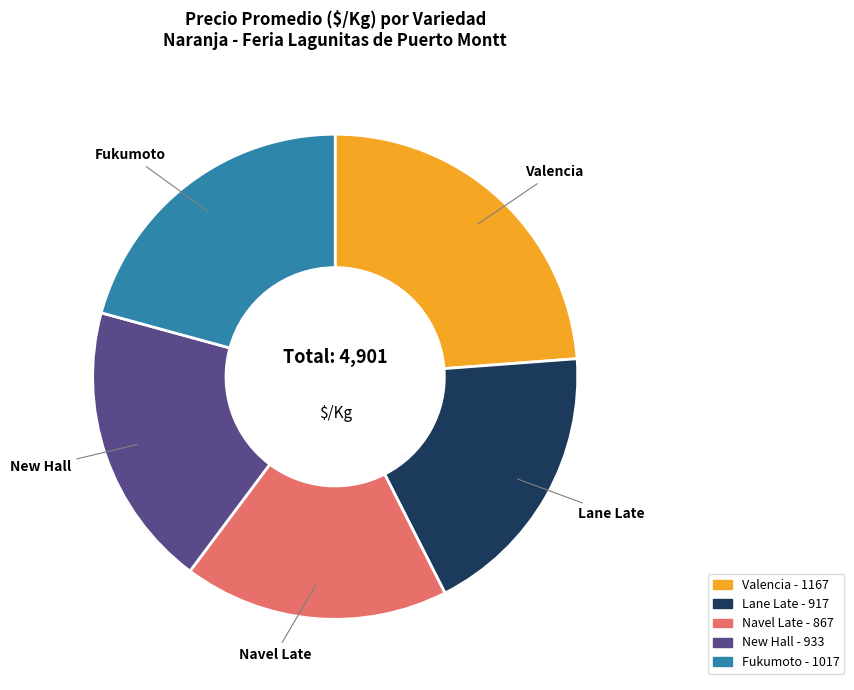

What is the largest slice in the pie chart?

Valencia